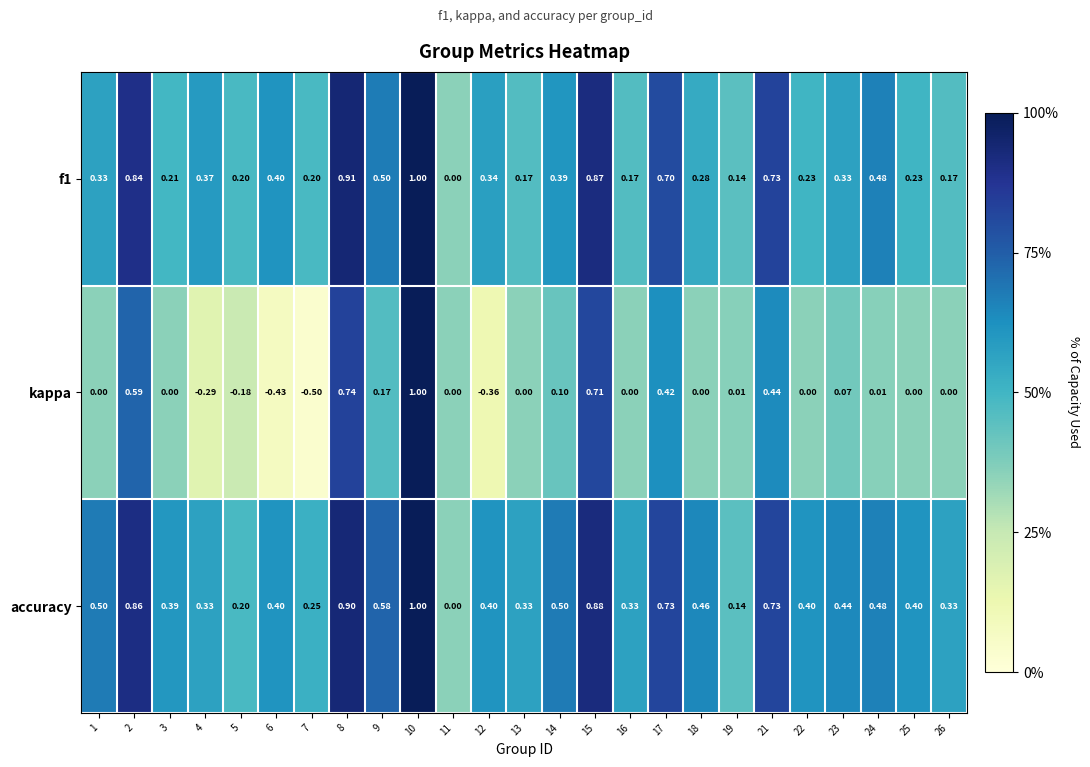

Between 1 and 21, which series saw the biggest shift?

kappa